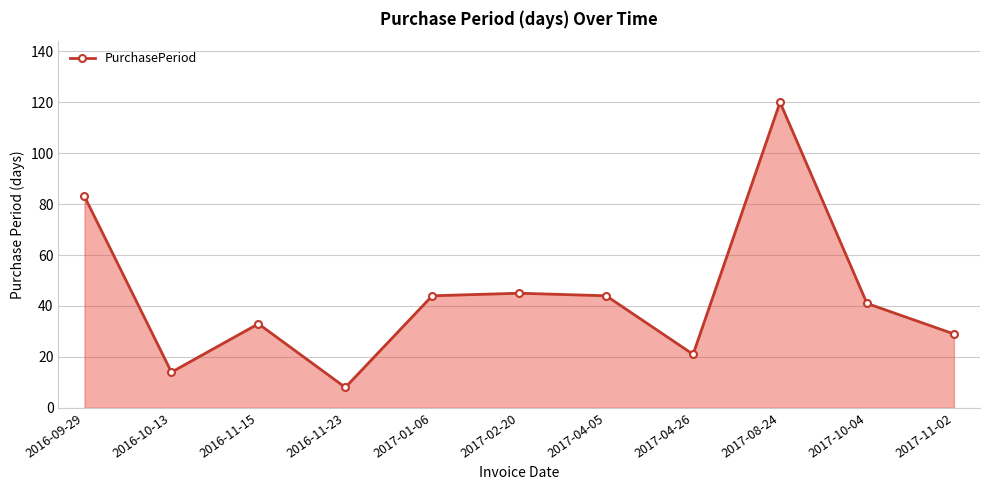

Reading left to right, what are all the values shown in this chart?

2016-09-29=83	2016-10-13=14	2016-11-15=33	2016-11-23=8	2017-01-06=44	2017-02-20=45	2017-04-05=44	2017-04-26=21	2017-08-24=120	2017-10-04=41	2017-11-02=29